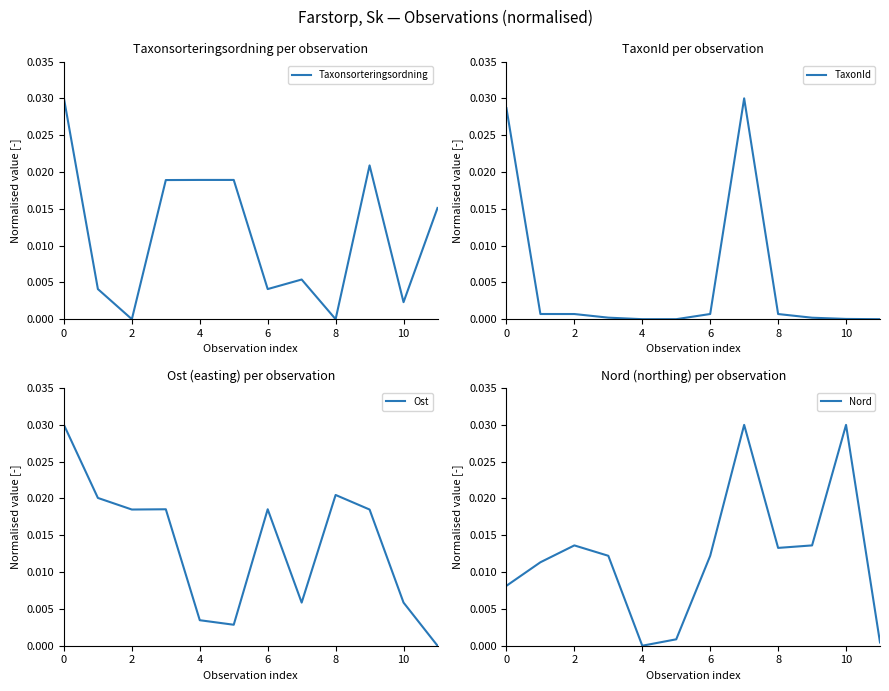

How many lines are shown in the chart?

4